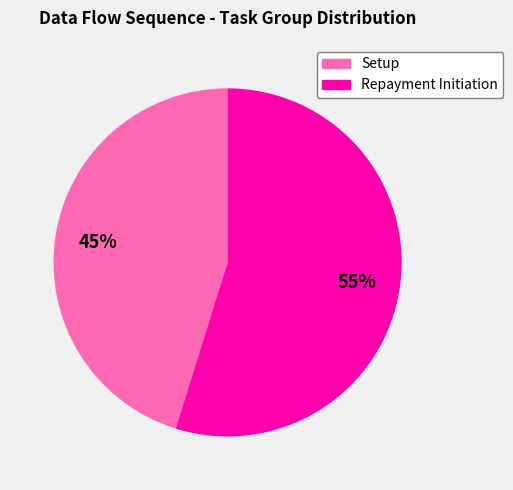

How many slices are in this pie chart?

2